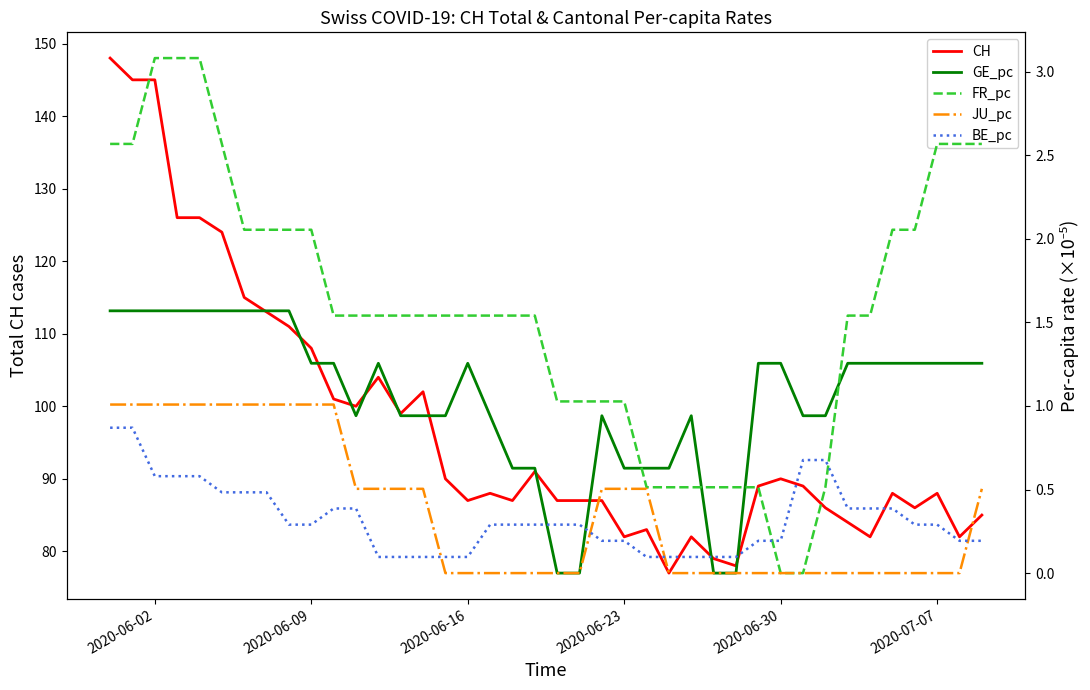

Is it true that CH equals 32 at 2020-06-09?

False